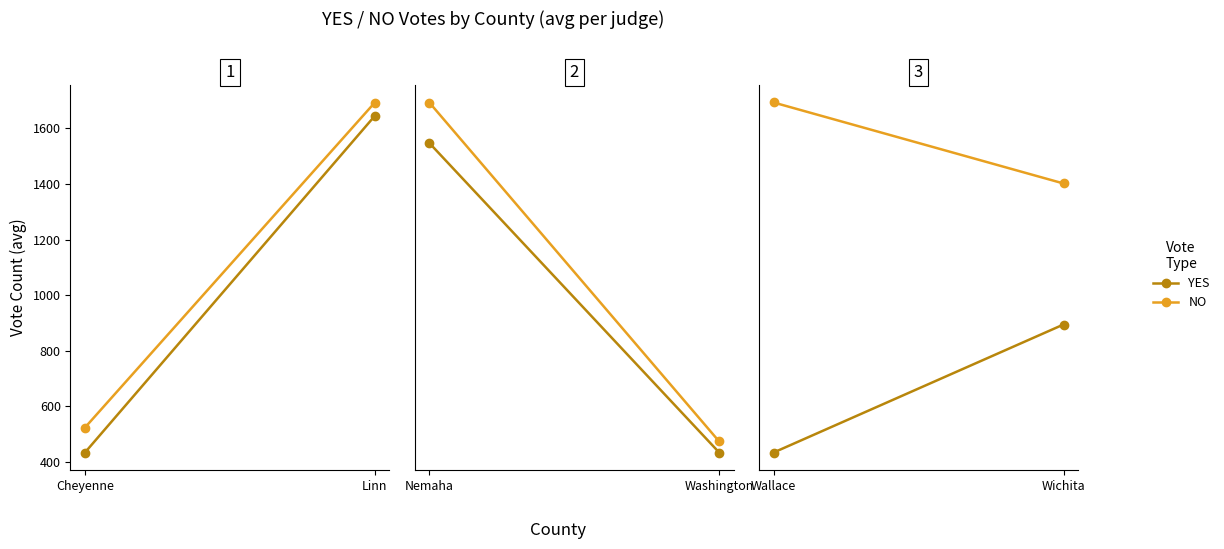

At which label does NO first exceed 344?

Wallace